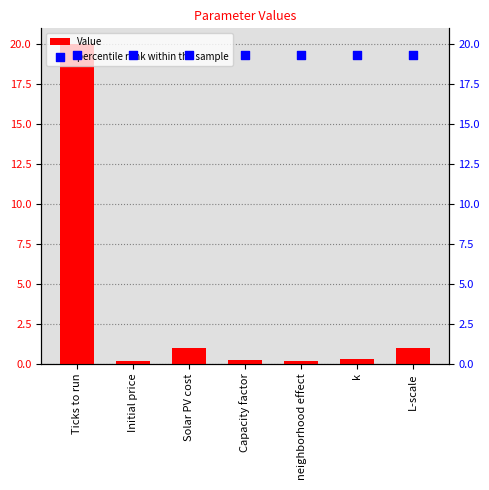

Which series has the largest total across all categories?

percentile rank within the sample